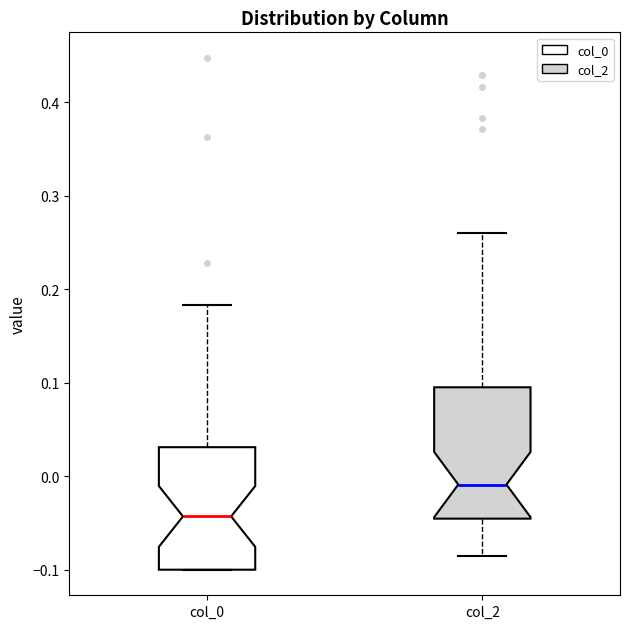

Where is the lower edge of the box for col_2 on the y-axis? The values are not printed on the chart, so give them approximately, as read against the axis.

-0.05